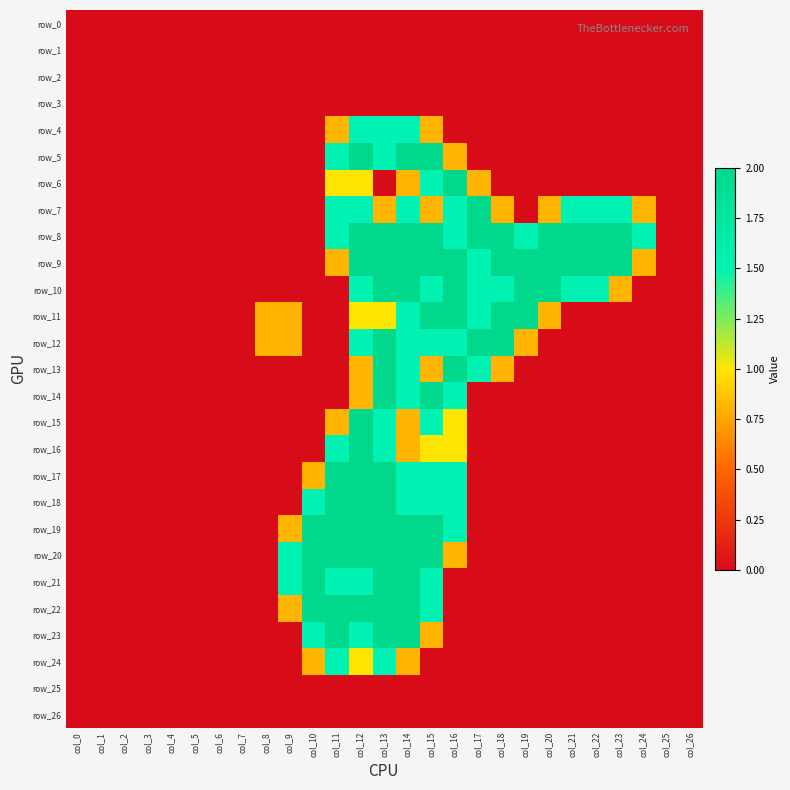

Where is row_13 nearest to the value 1?

col_12